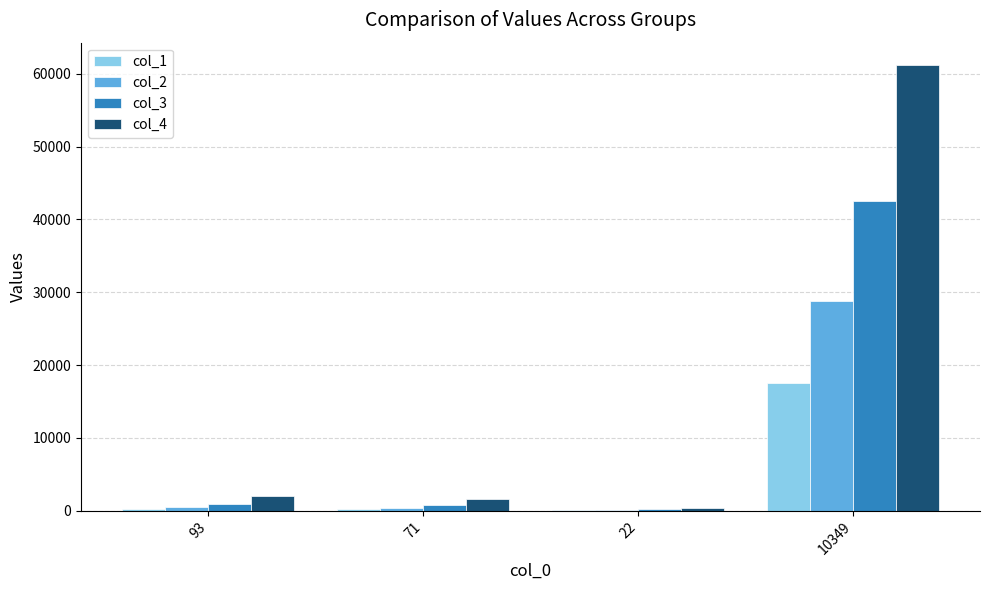

What is the maximum value shown in the chart?

61229